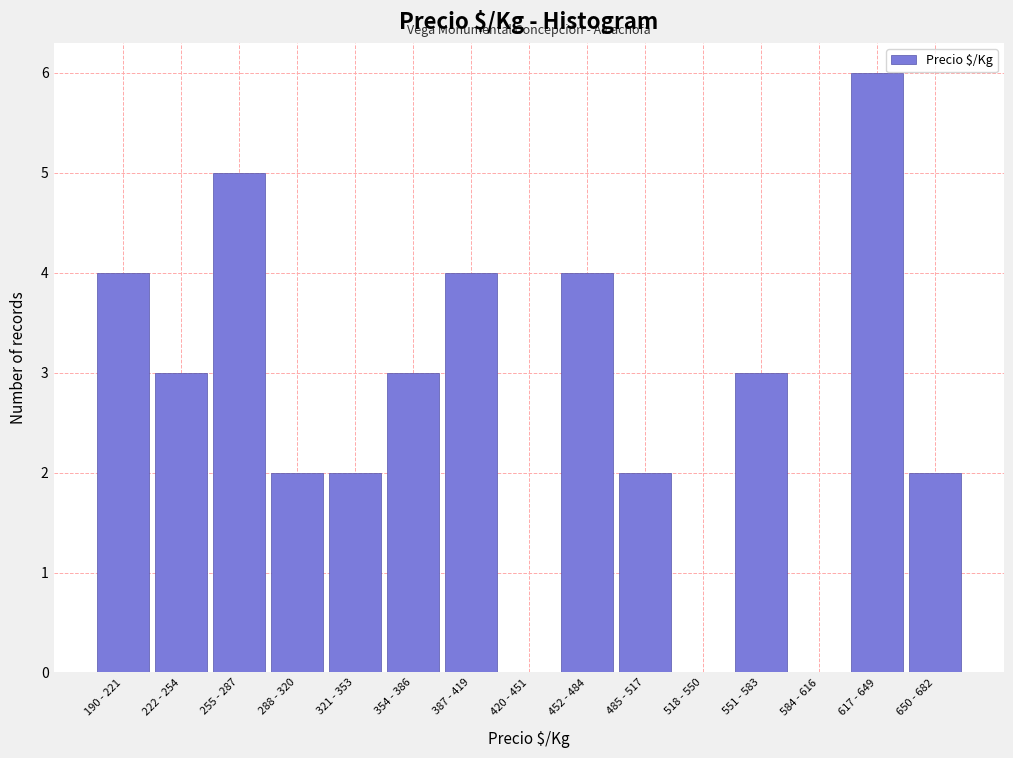

Reading left to right, list all the values displayed in this chart.

190 - 221=4	222 - 254=3	255 - 287=5	288 - 320=2	321 - 353=2	354 - 386=3	387 - 419=4	420 - 451=0	452 - 484=4	485 - 517=2	518 - 550=0	551 - 583=3	584 - 616=0	617 - 649=6	650 - 682=2